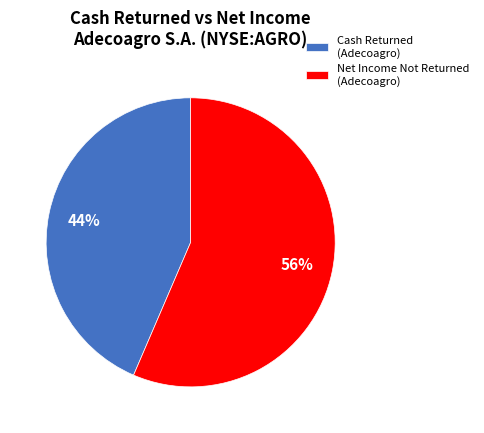

Which category has the smallest portion of the pie?

Cash Returned (Adecoagro)